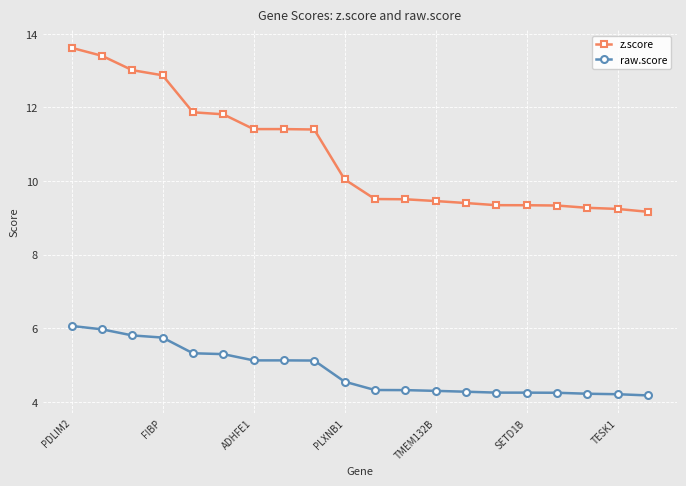

List the series in order of their overall mean, lowest first.

raw.score, z.score